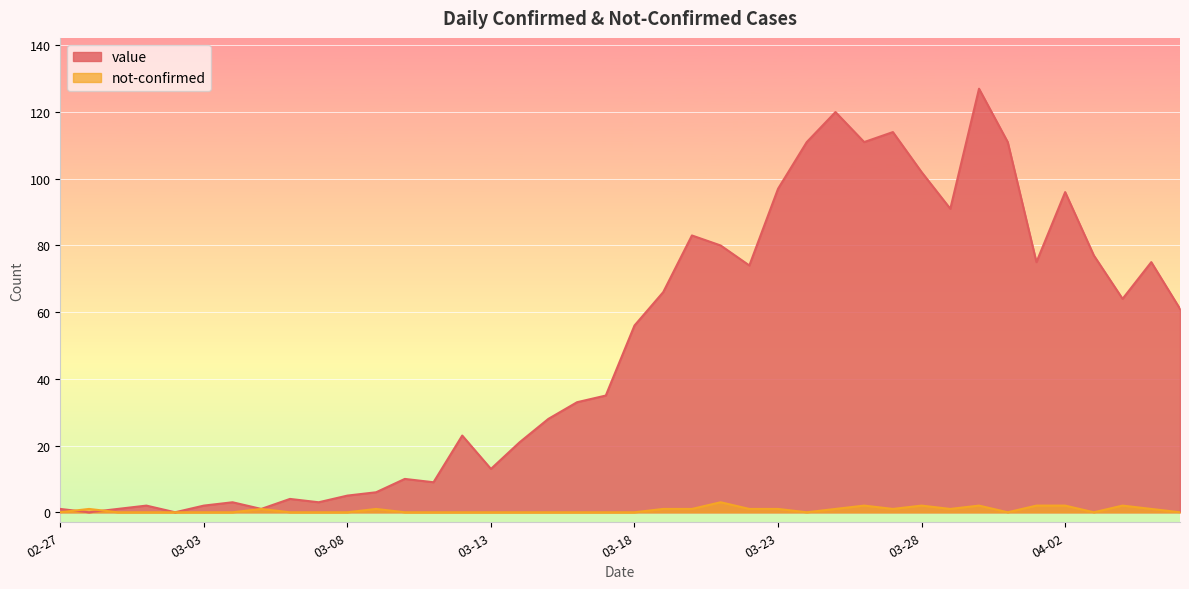

Does the chart display data point markers on the line(s)?

No